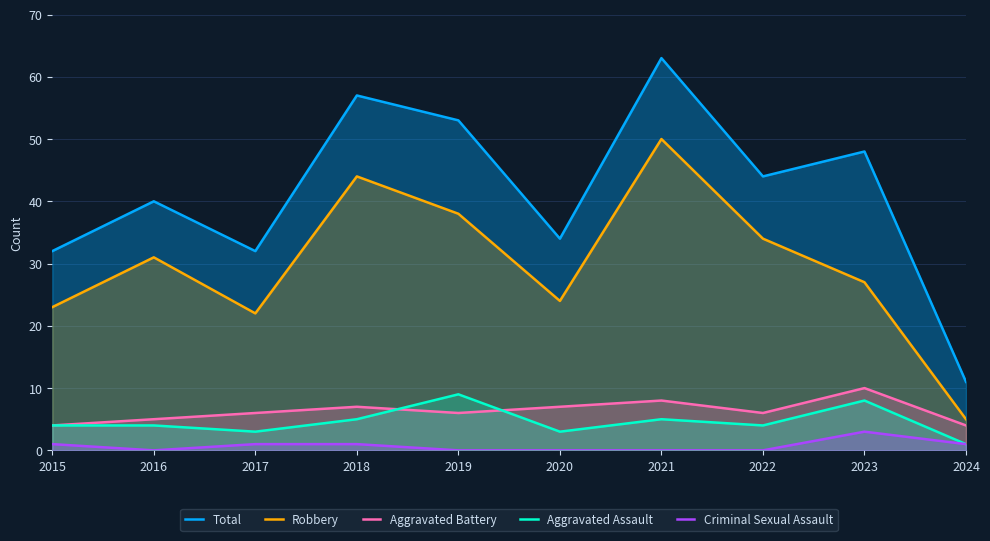

Read the Aggravated Battery value at 2021.

8